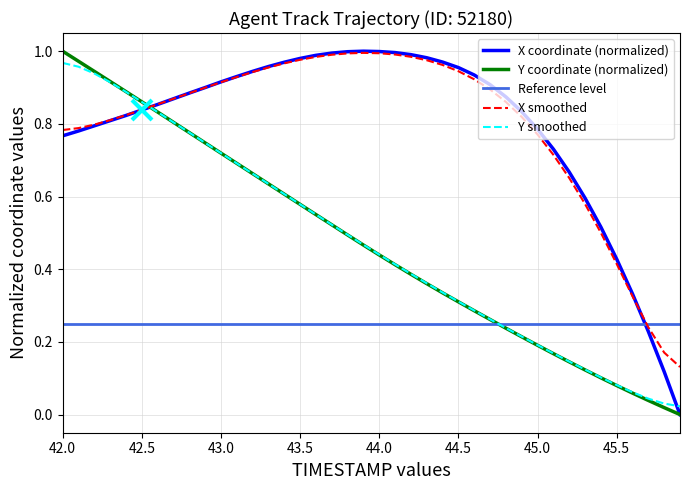

Which category has the highest value in the Y coordinate (normalized) series?

42.0